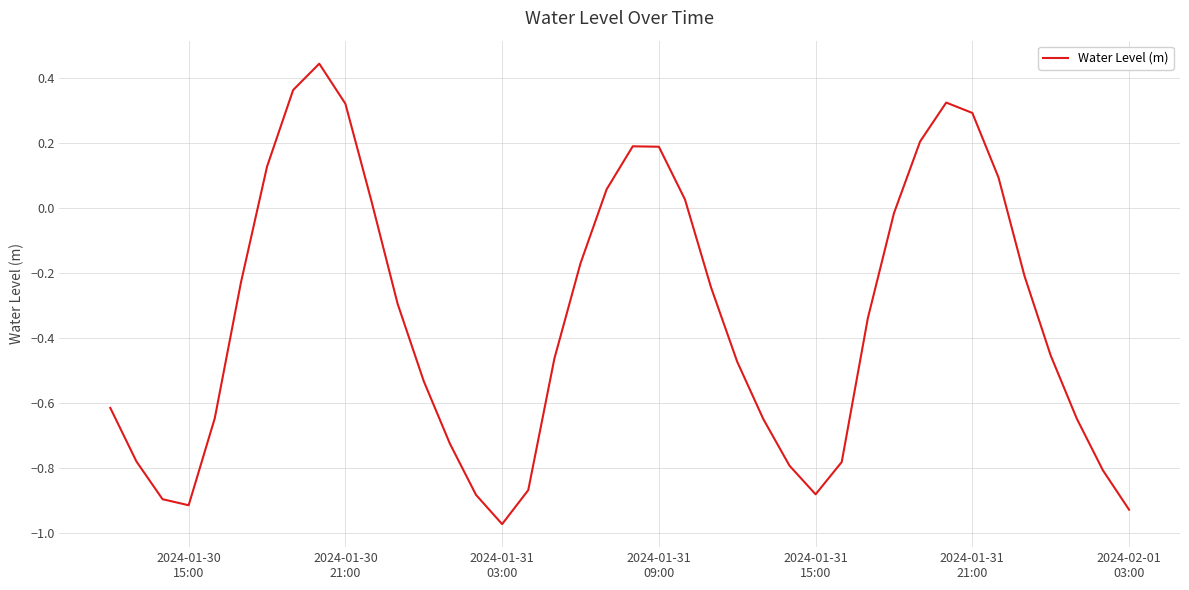

Count the number of values greater than 0.

13